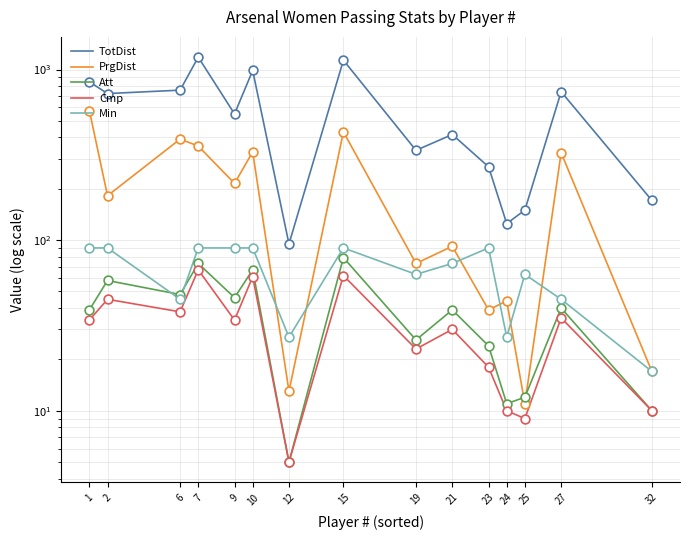

Which series reaches the minimum Y coordinate?

Att